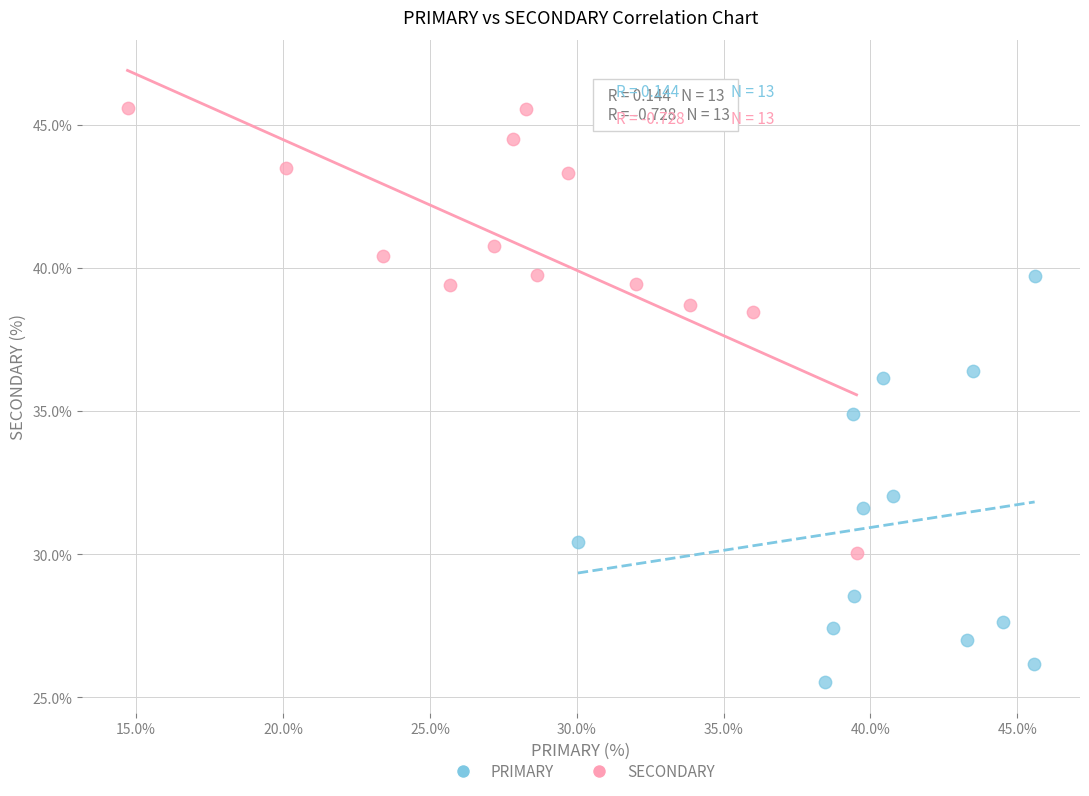

Which series has the largest Y range (max minus min)?

SECONDARY